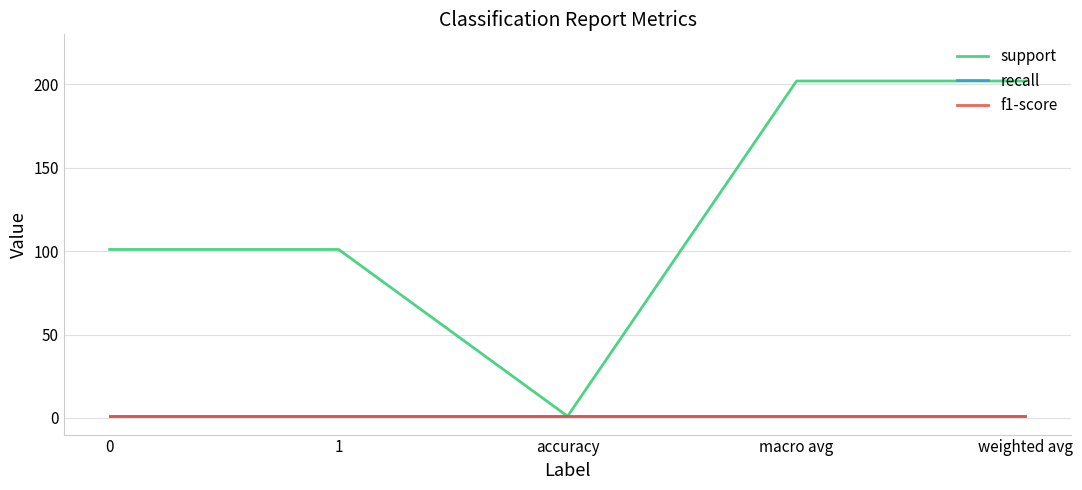

True or false: recall and f1-score intersect in this chart.

False